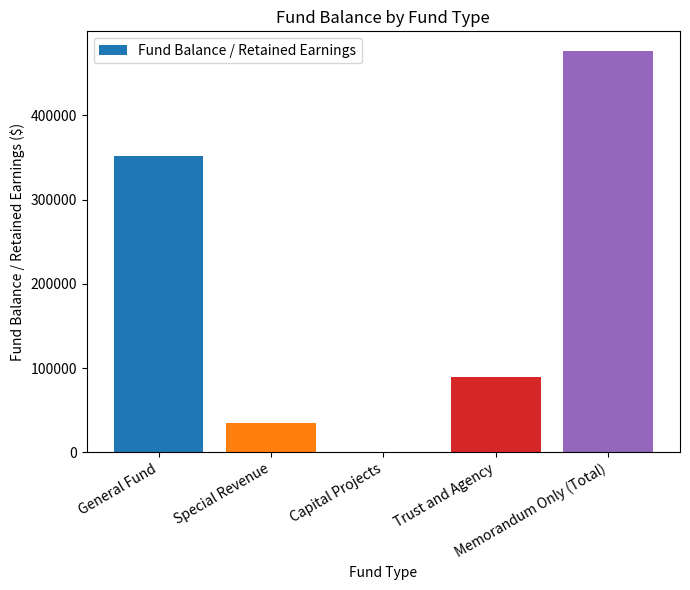

Reading left to right, transcribe all the data shown in this chart.

351847	34978	0	88995	475820